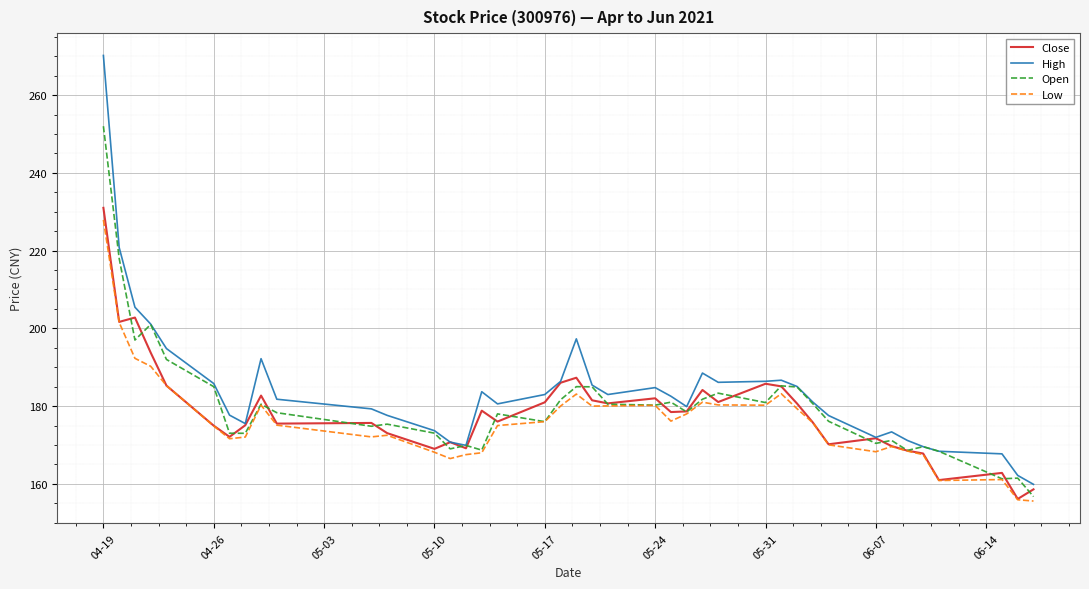

Which series has the largest total across all categories?

High